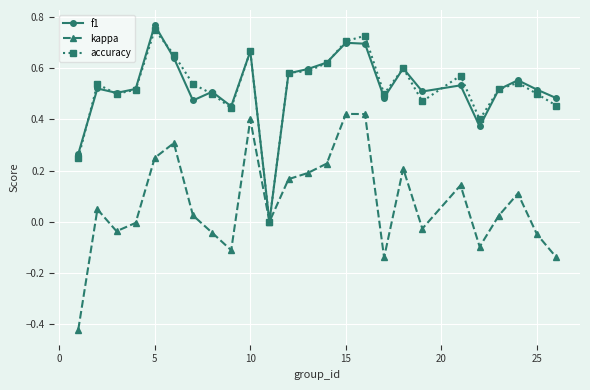

True or false: kappa has more than 1 interior local peaks.

True